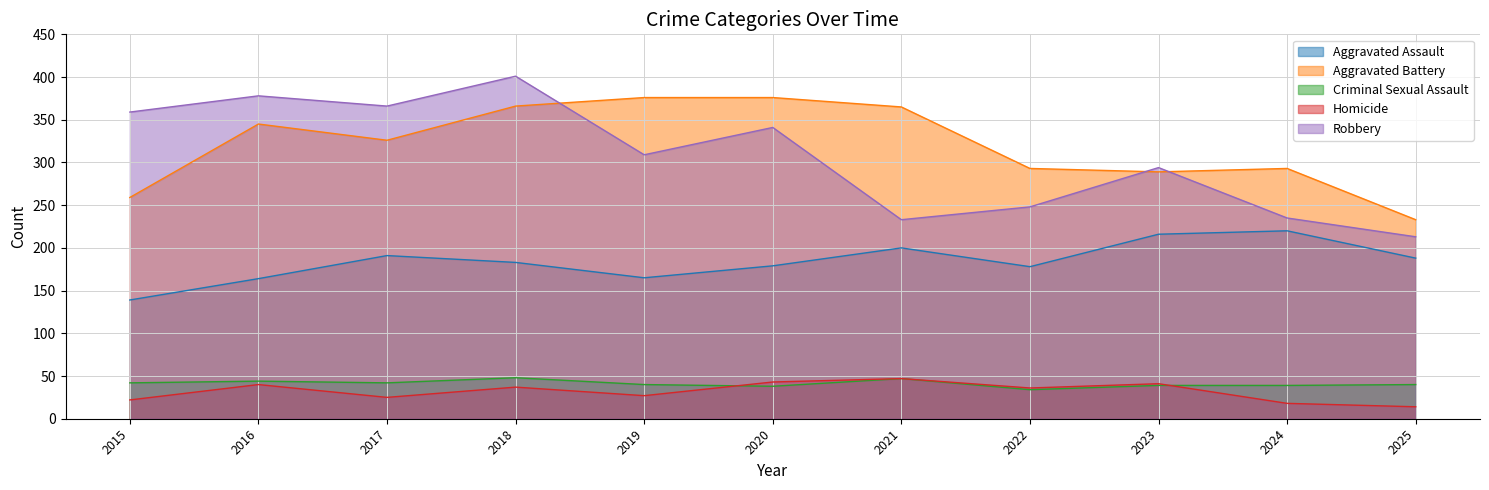

At which category does Aggravated Battery reach its first local valley?

2017